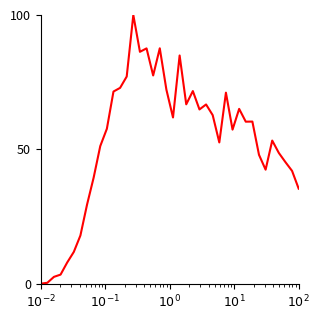

What is the sum of all values?

2115.3